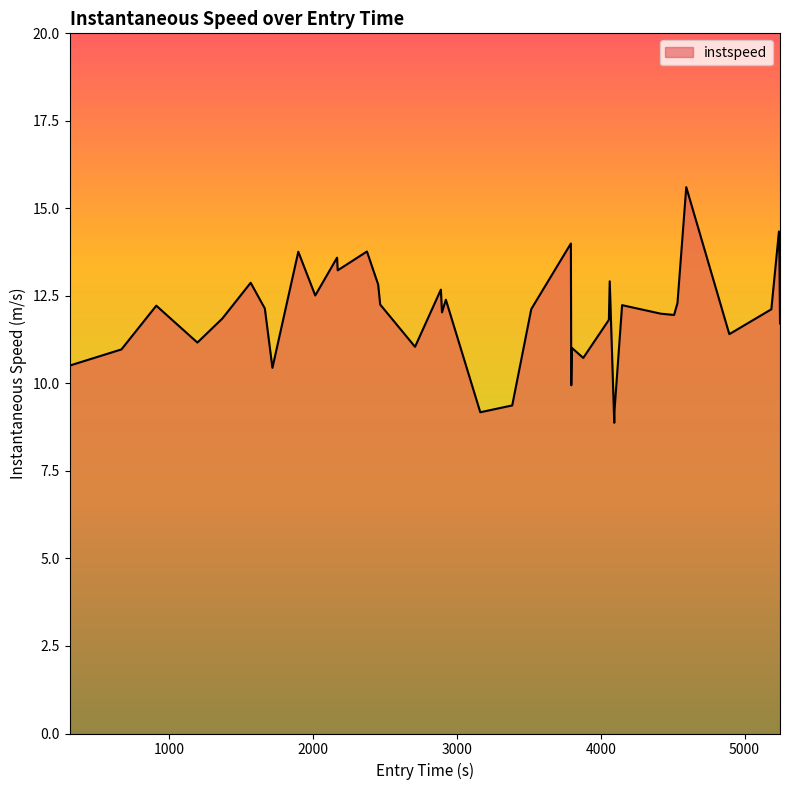

What is the maximum value shown in the chart?

15.6